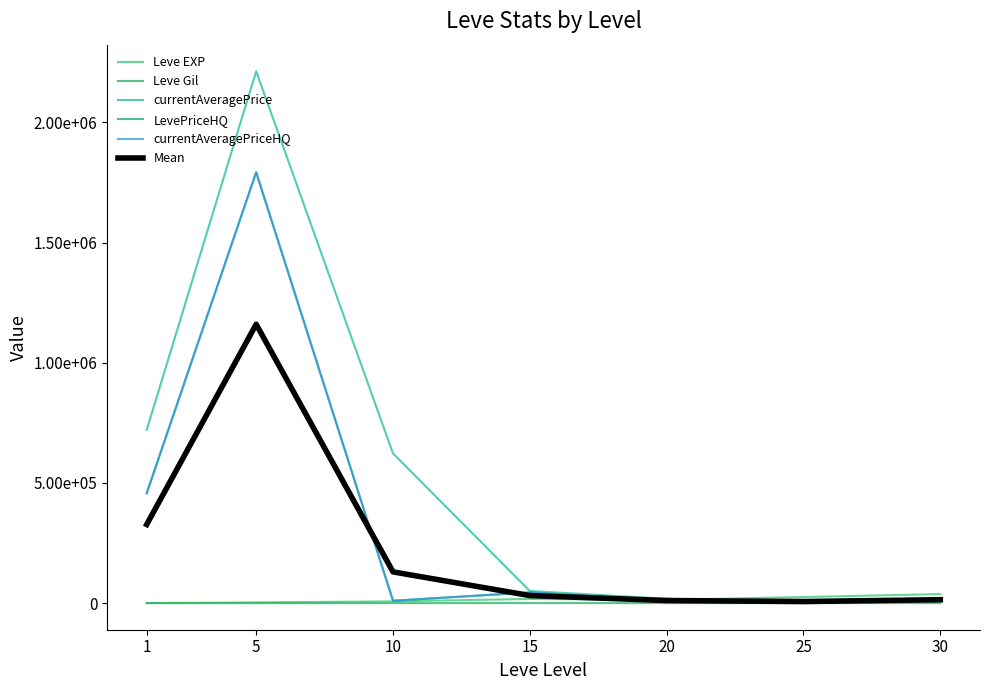

True or false: Leve EXP has more than 2 interior local peaks.

False